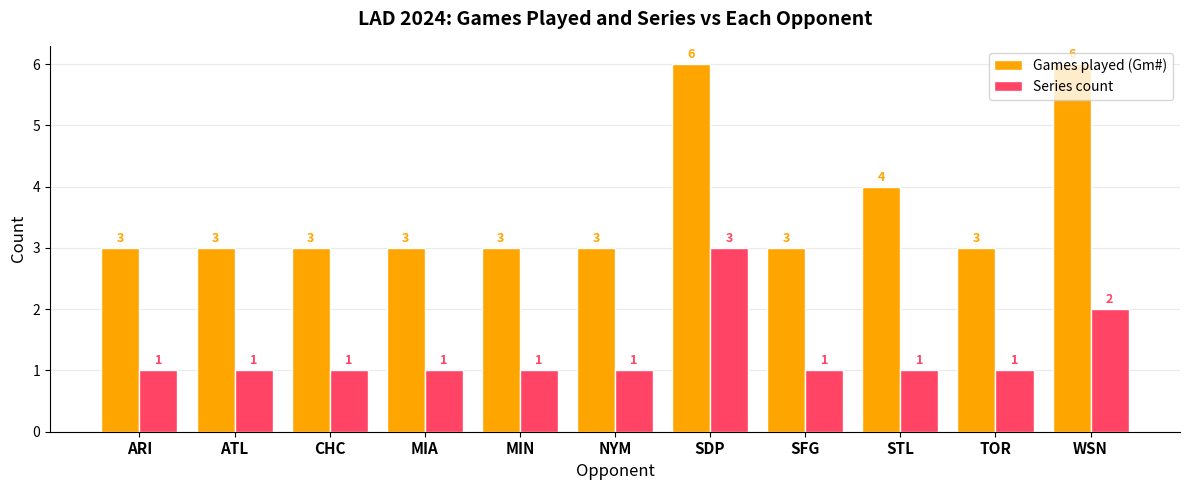

List the series in order of their peak value, lowest first.

Series count, Games played (Gm#)